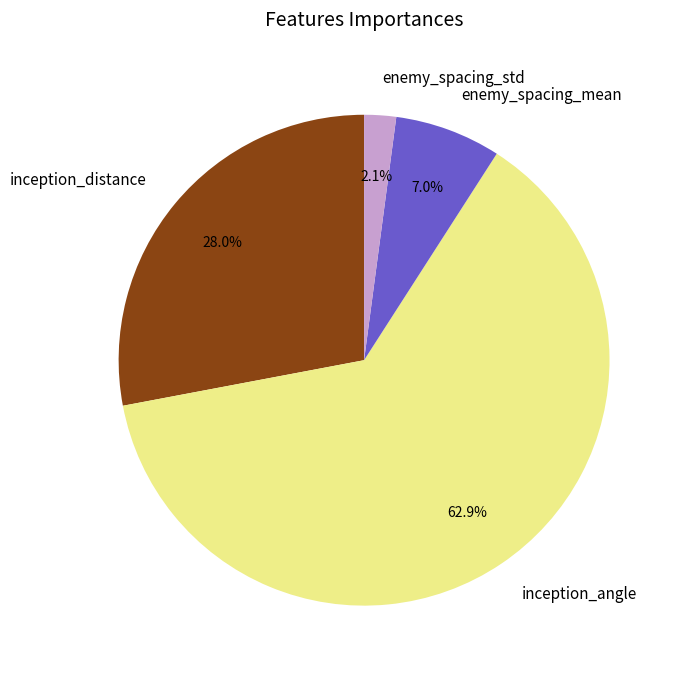

What is the largest slice in the pie chart?

inception_angle